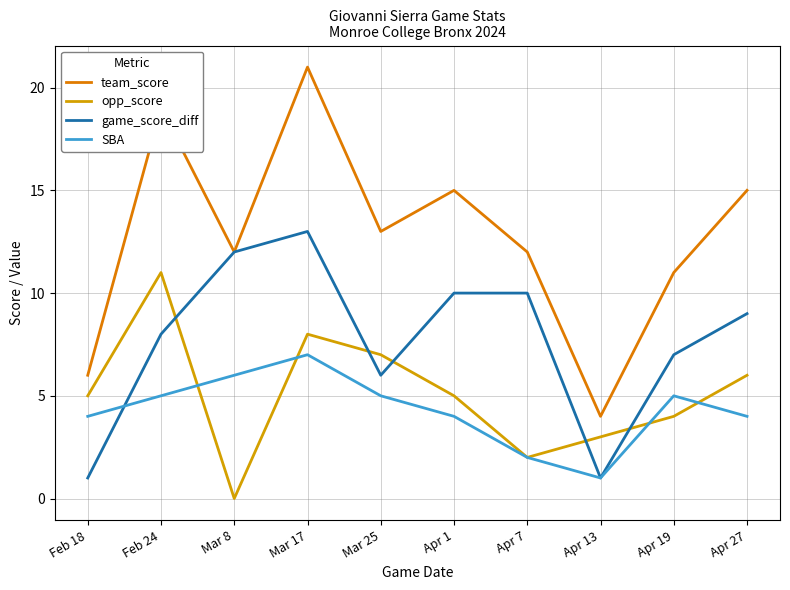

Rank the series by their maximum value, from highest to lowest.

team_score, game_score_diff, opp_score, SBA